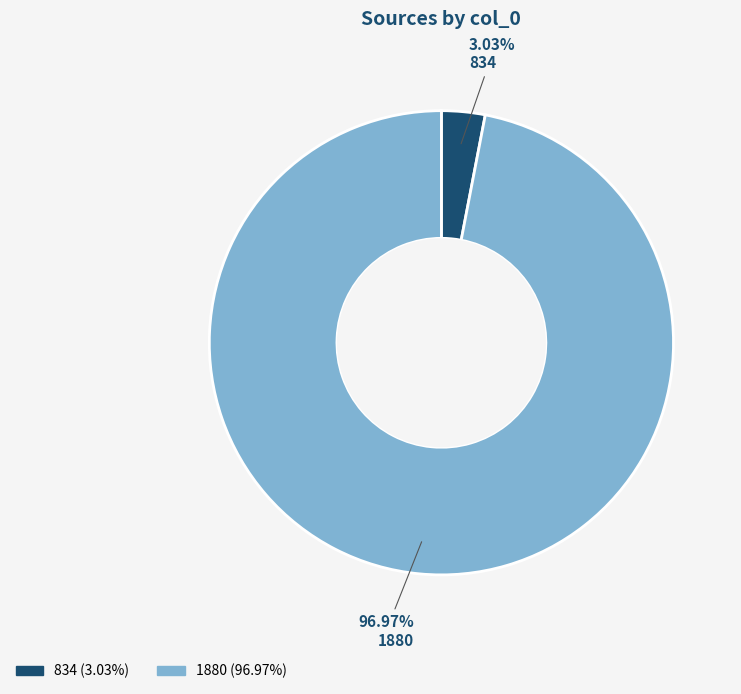

To the nearest percent, what is the average slice percentage?

50%